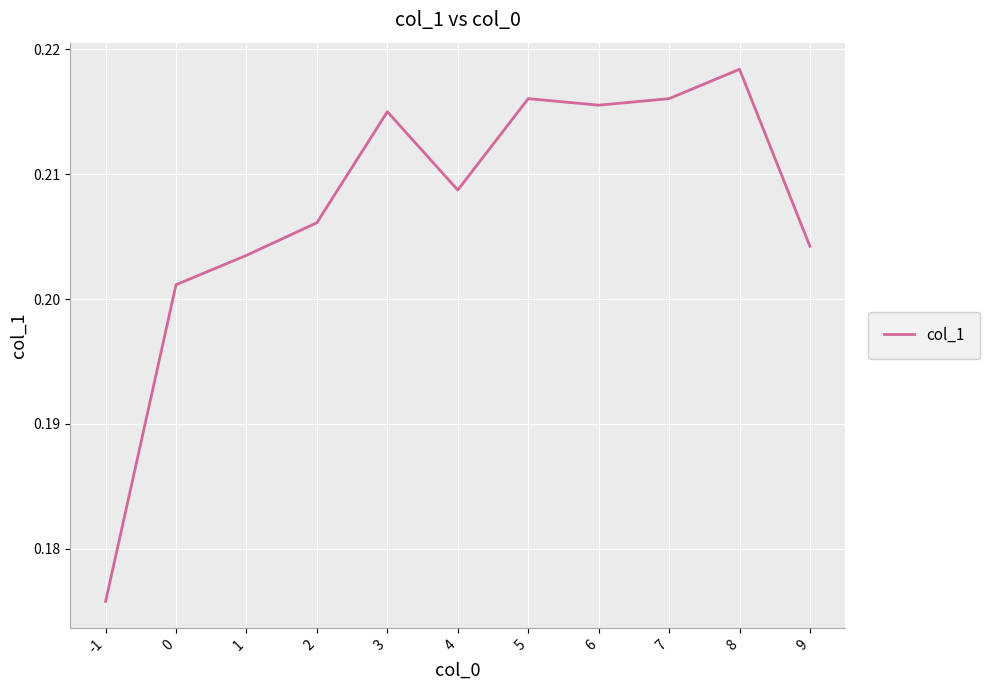

Is it true that the value at 4 is 0.3?

False